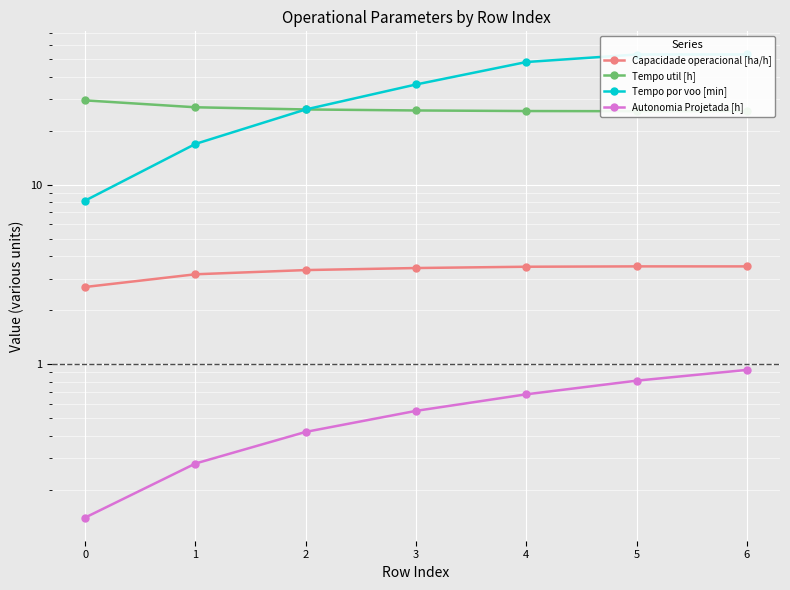

True or false: Tempo por voo [min] and Capacidade operacional [ha/h] cross at least once.

False